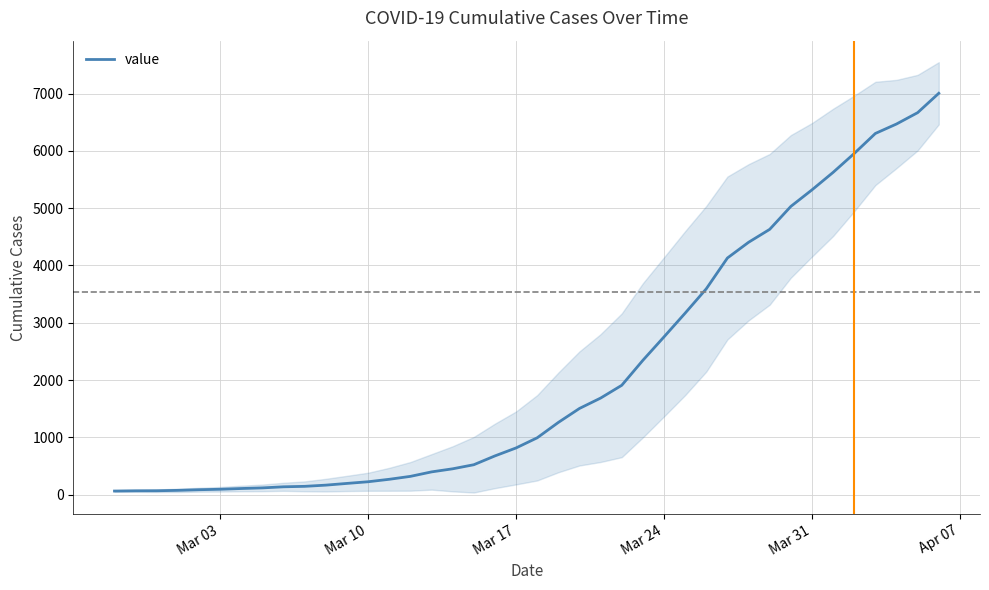

Does the chart have visible grid lines?

Yes